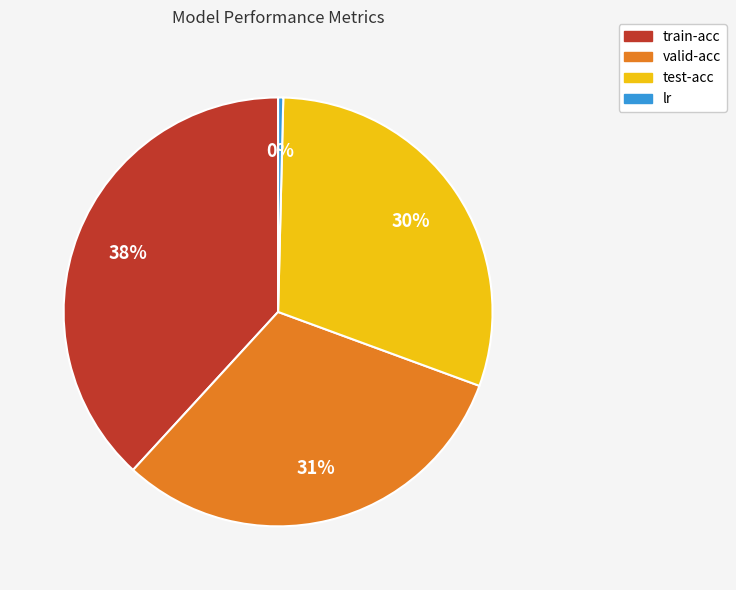

To the nearest percent, what is the difference between the largest and smallest slice percentages?

38%